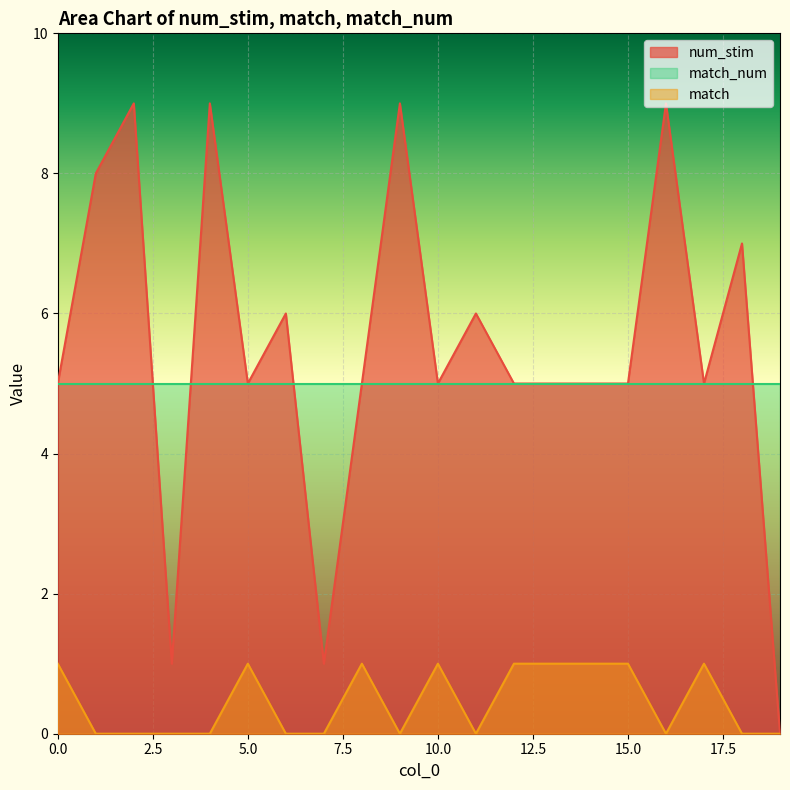

What is the value of the num_stim point at the 10th from the left?

9